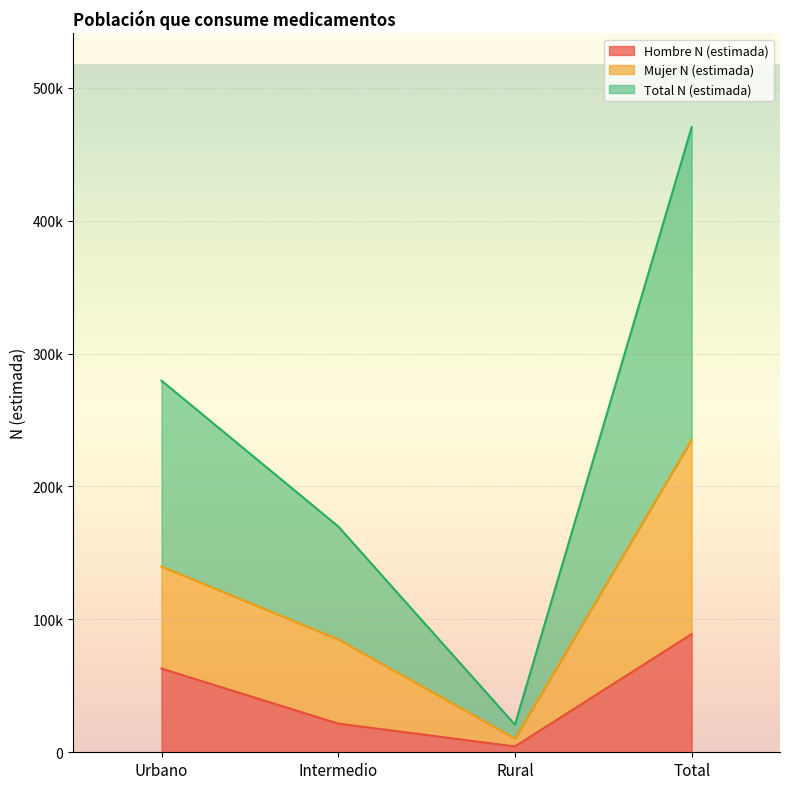

Which series has the largest range (max minus min)?

Total N (estimada)